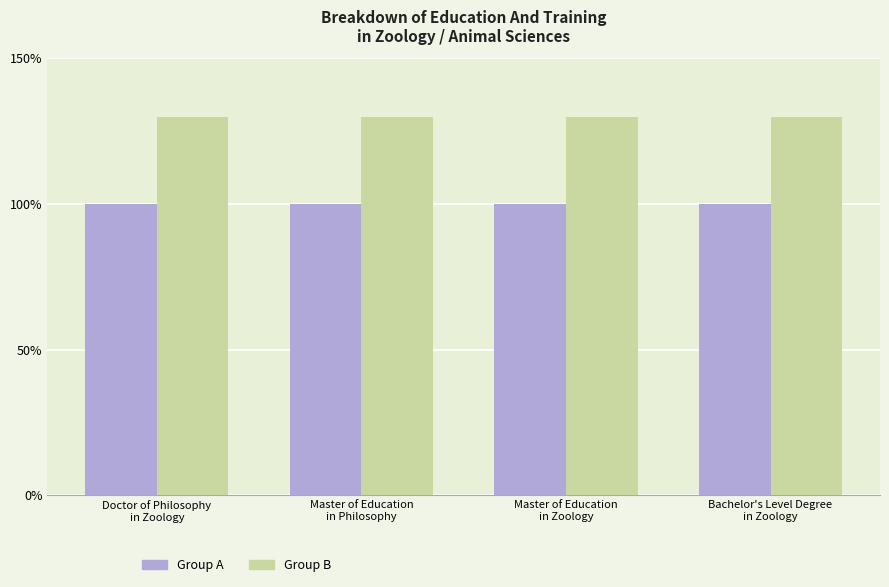

What is the label of the 2nd bar from the right?

Master of Education
in Zoology